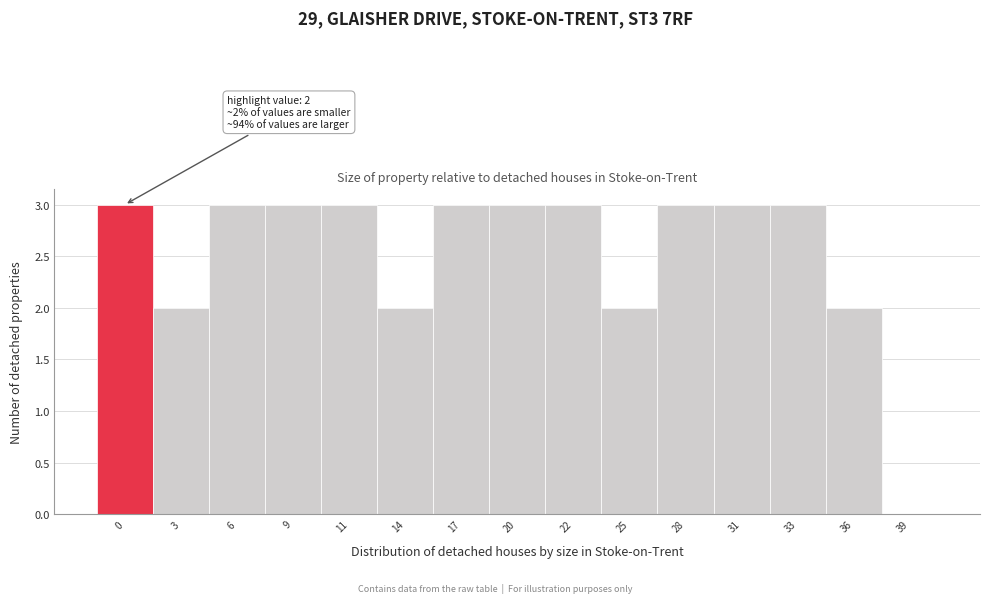

Reading left to right, what are all the values shown in this chart?

0=3	3=2	6=3	9=3	11=3	14=2	17=3	20=3	22=3	25=2	28=3	31=3	33=3	36=2	39=0